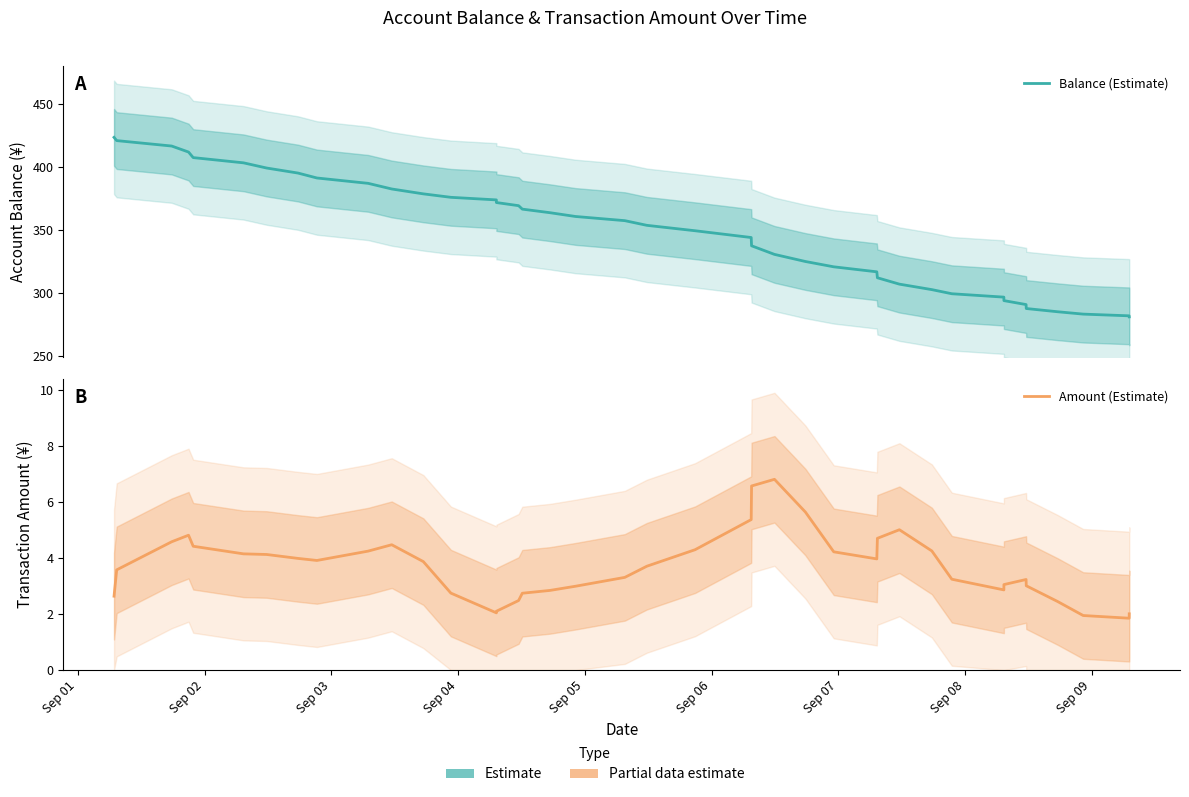

What is the minimum value for Amount (Estimate)?

1.8